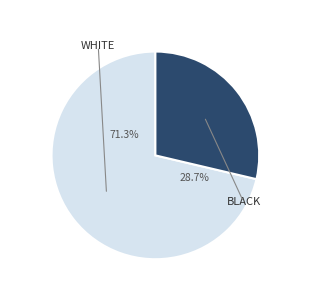

Does any single category account for the majority?

Yes